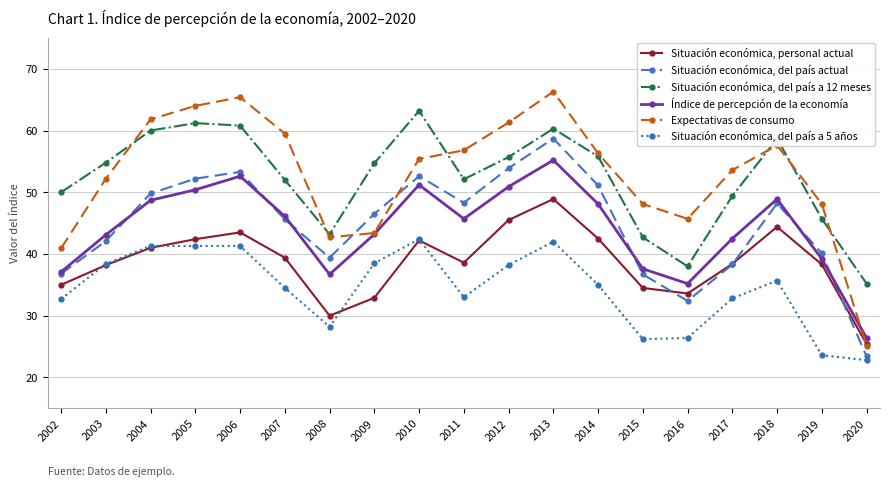

What is the sum of the Situación económica, personal actual values at 2003 and 2018?

82.6